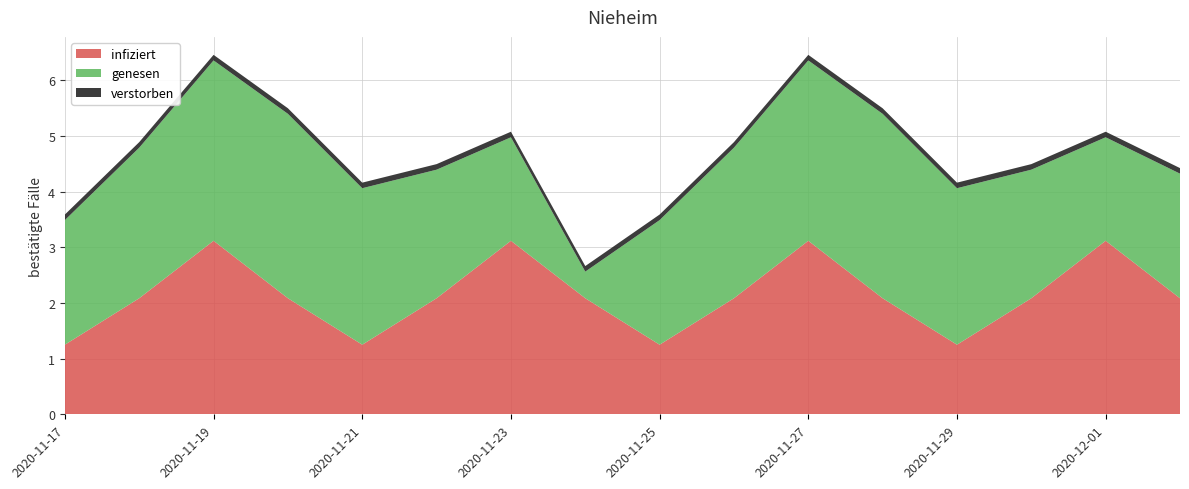

Reading left to right, transcribe all the data shown in this chart.

infiziert: 0=1.3	1=2.1	2=3.1	3=2.1	4=1.3	5=2.1	6=3.1	7=2.1	8=1.3	9=2.1	10=3.1	11=2.1	12=1.3	13=2.1	14=3.1	15=2.1
genesen: 0=2.2	1=2.7	2=3.2	3=3.3	4=2.8	5=2.3	6=1.9	7=0.5	8=2.2	9=2.7	10=3.2	11=3.3	12=2.8	13=2.3	14=1.9	15=2.2
verstorben: 0=0.1	1=0.1	2=0.1	3=0.1	4=0.1	5=0.1	6=0.1	7=0.1	8=0.1	9=0.1	10=0.1	11=0.1	12=0.1	13=0.1	14=0.1	15=0.1